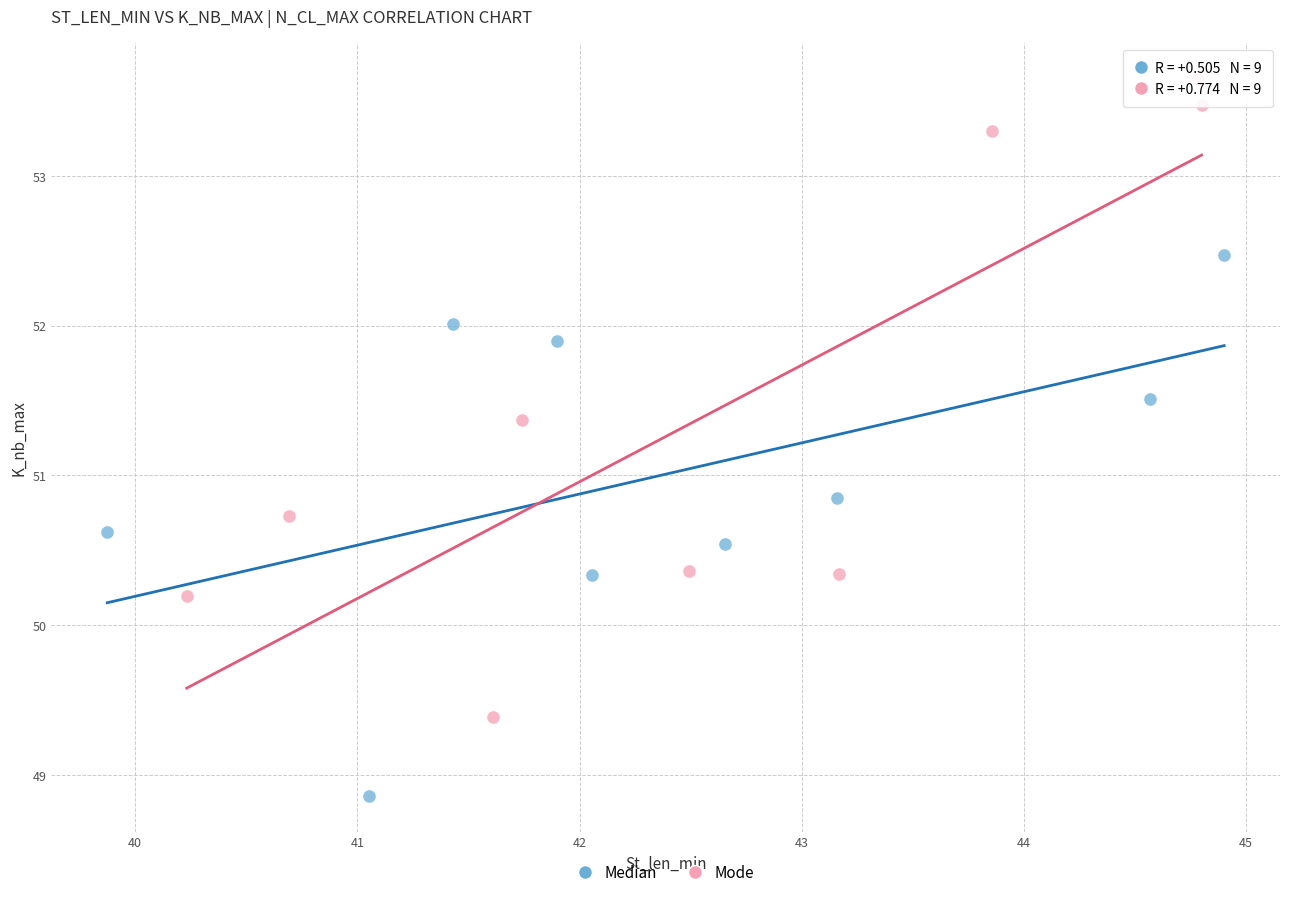

Which series contains the highest Y value?

Mode